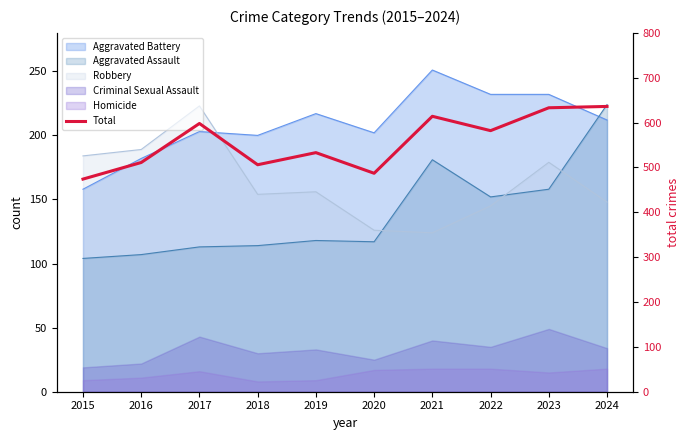

Is it true that the value at 2016 is 771?

False